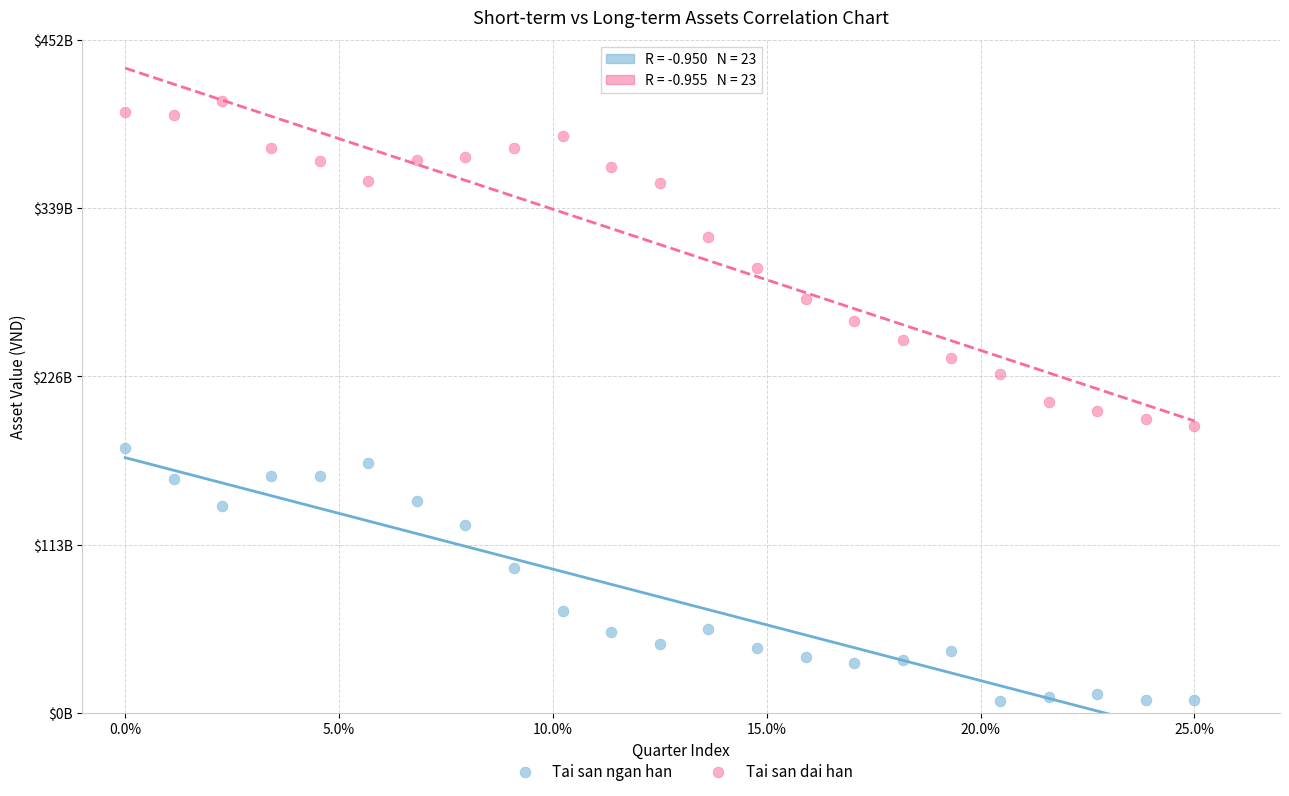

Which series has the largest Y range (max minus min)?

Tai san dai han